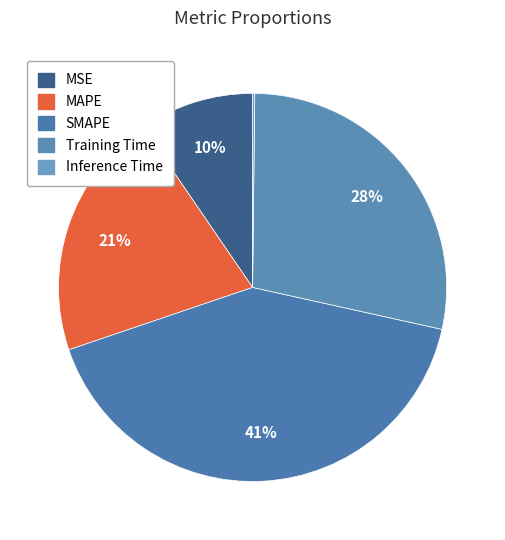

To the nearest percent, what is the difference between the Training Time and Inference Time slice percentages?

28%